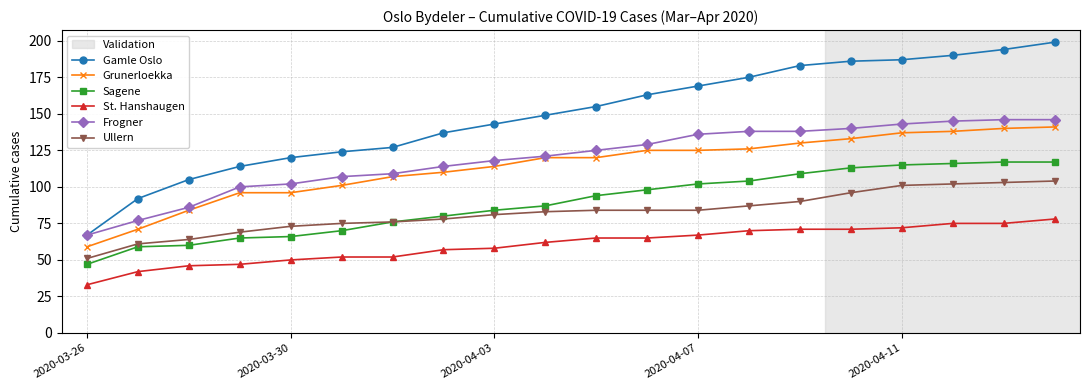

Reading left to right, what are all the values shown in this chart?

Gamle Oslo: 67	92	105	114	120	124	127	137	143	149	155	163	169	175	183	186	187	190	194	199
Grunerloekka: 59	71	84	96	96	101	107	110	114	120	120	125	125	126	130	133	137	138	140	141
Sagene: 47	59	60	65	66	70	76	80	84	87	94	98	102	104	109	113	115	116	117	117
St. Hanshaugen: 33	42	46	47	50	52	52	57	58	62	65	65	67	70	71	71	72	75	75	78
Frogner: 67	77	86	100	102	107	109	114	118	121	125	129	136	138	138	140	143	145	146	146
Ullern: 51	61	64	69	73	75	76	78	81	83	84	84	84	87	90	96	101	102	103	104